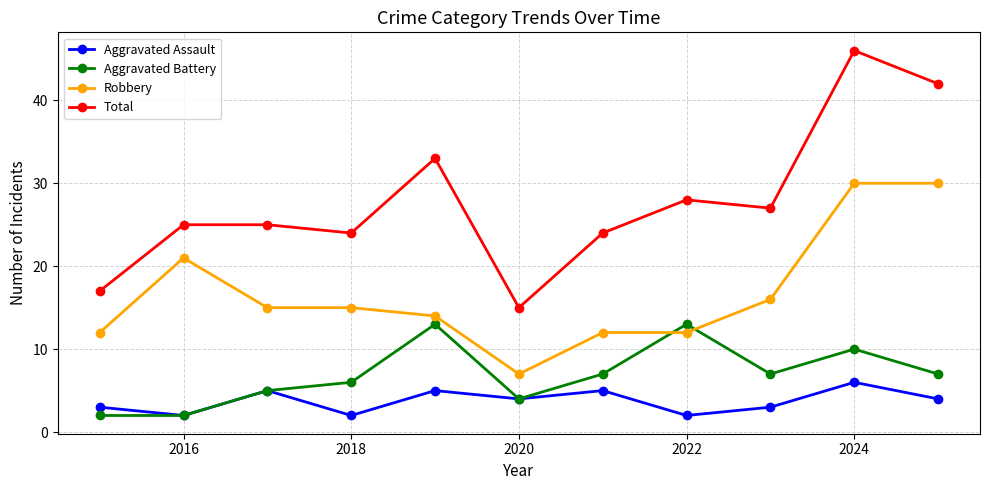

Which series has the widest spread of values?

Total